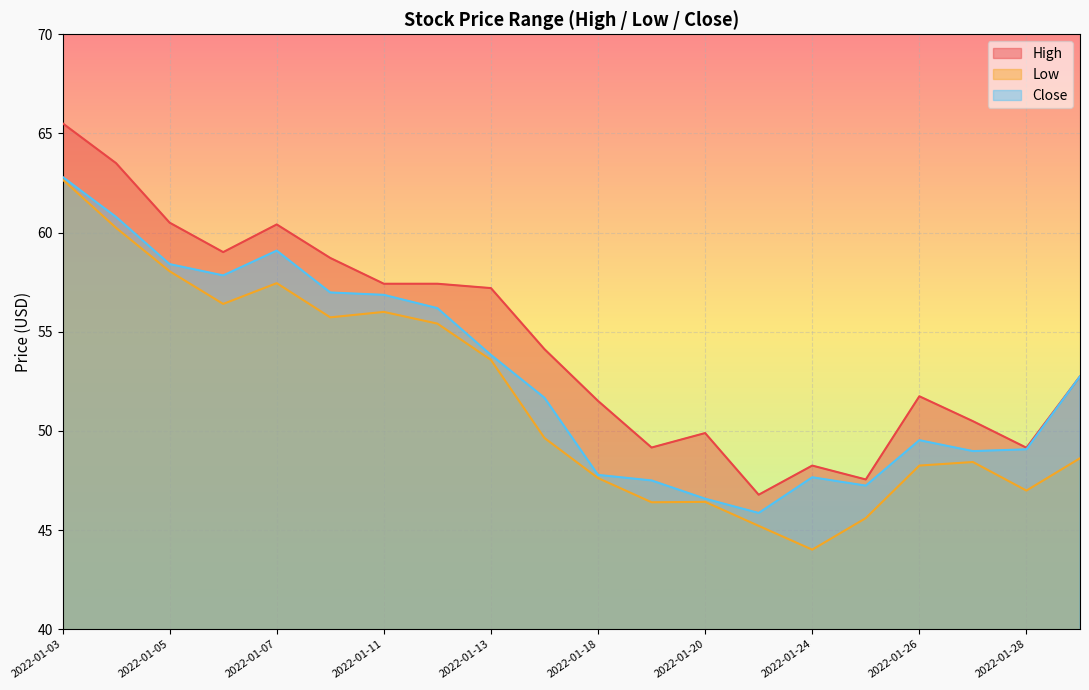

What is the average value of the Low series?

51.6